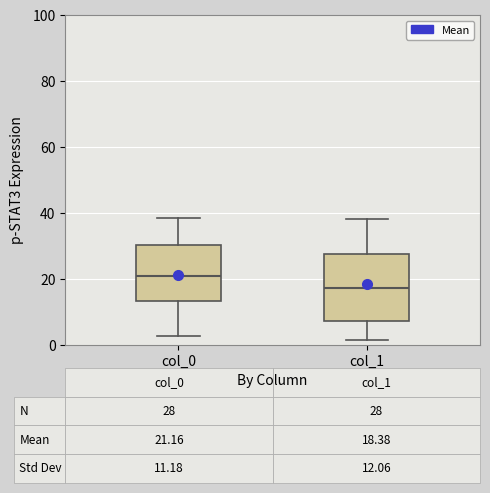

Which box's median line is the highest?

col_0